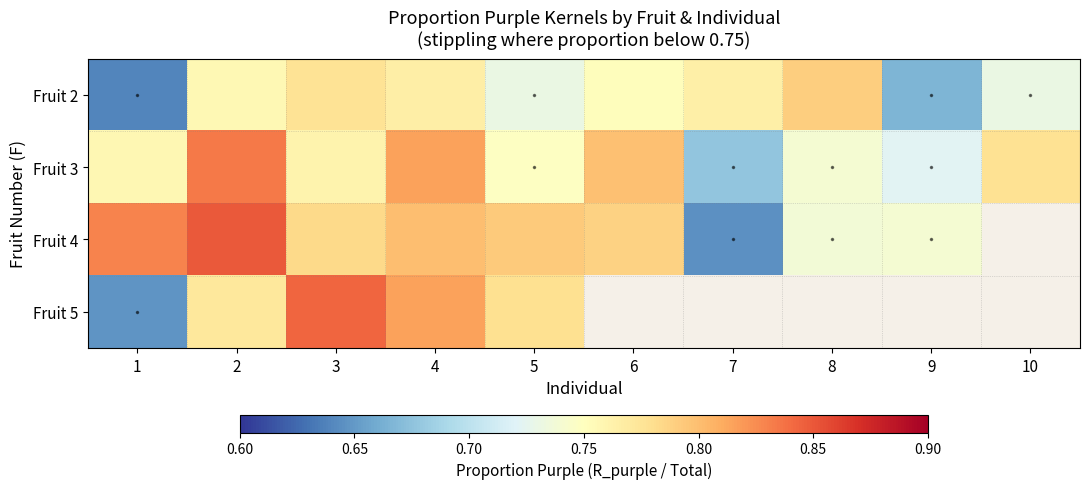

List the series in order of their overall mean, lowest first.

Fruit 2, Fruit 3, Fruit 4, Fruit 5